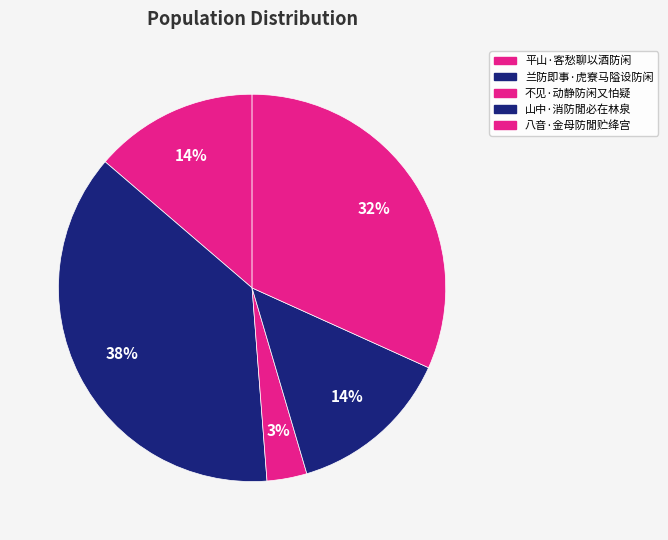

How many segments does this pie chart have?

5